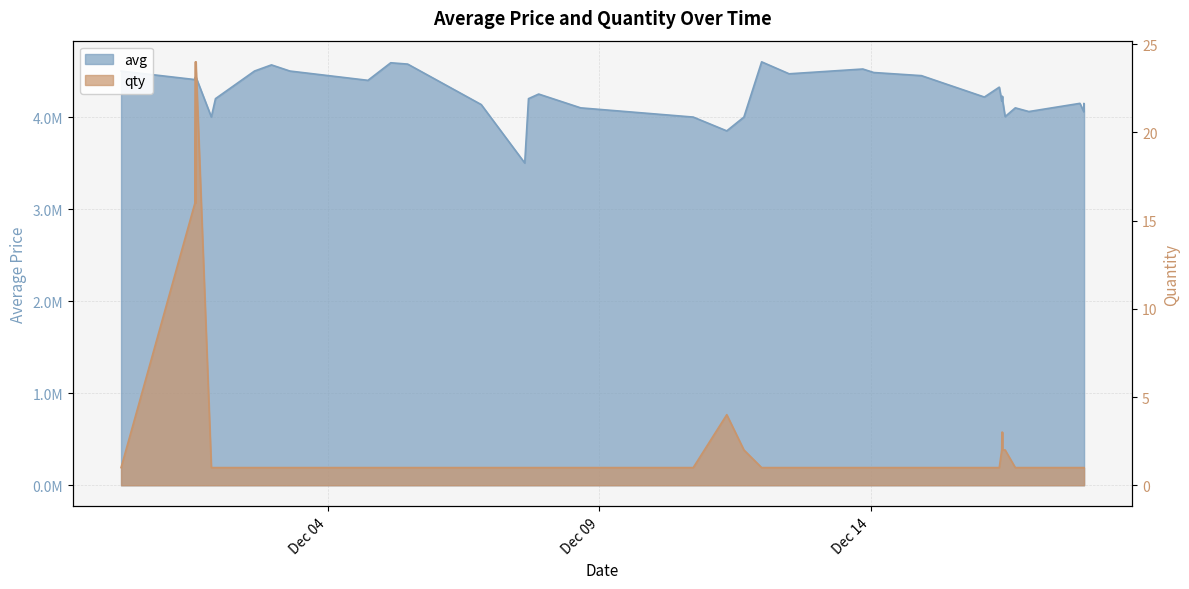

What is the average value of the avg series?

4254502